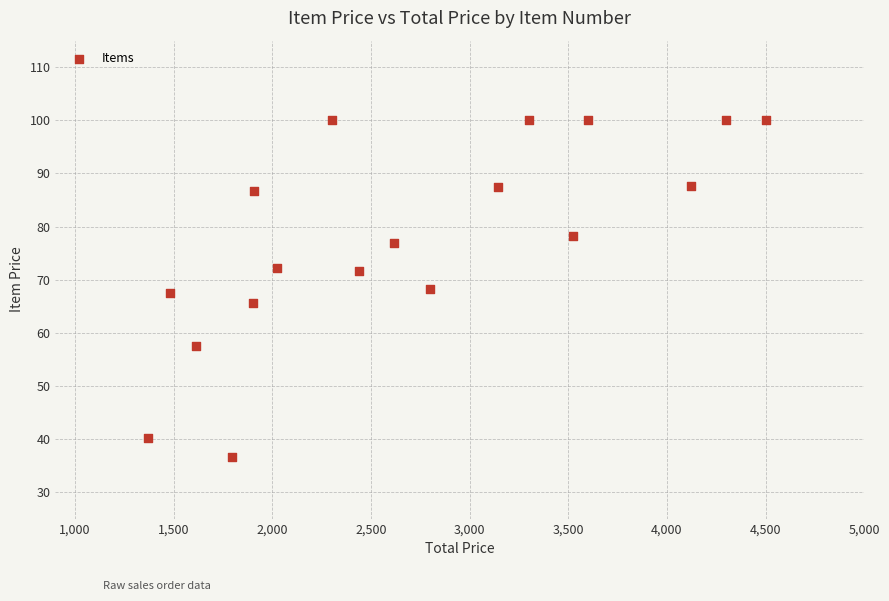

What is the range of X values (max minus min)?

3132.5